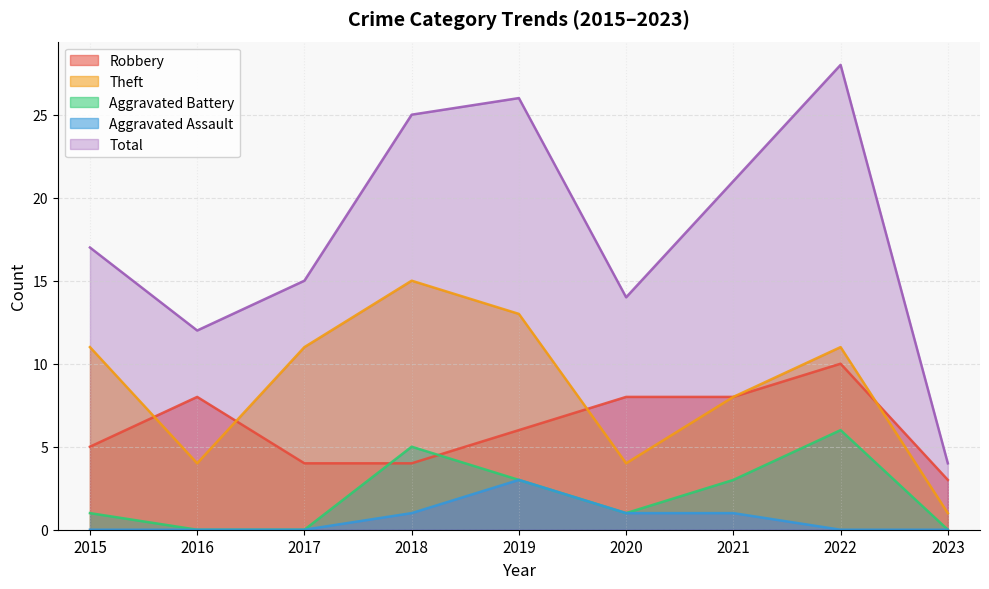

How many positive values does the Aggravated Assault series have?

4